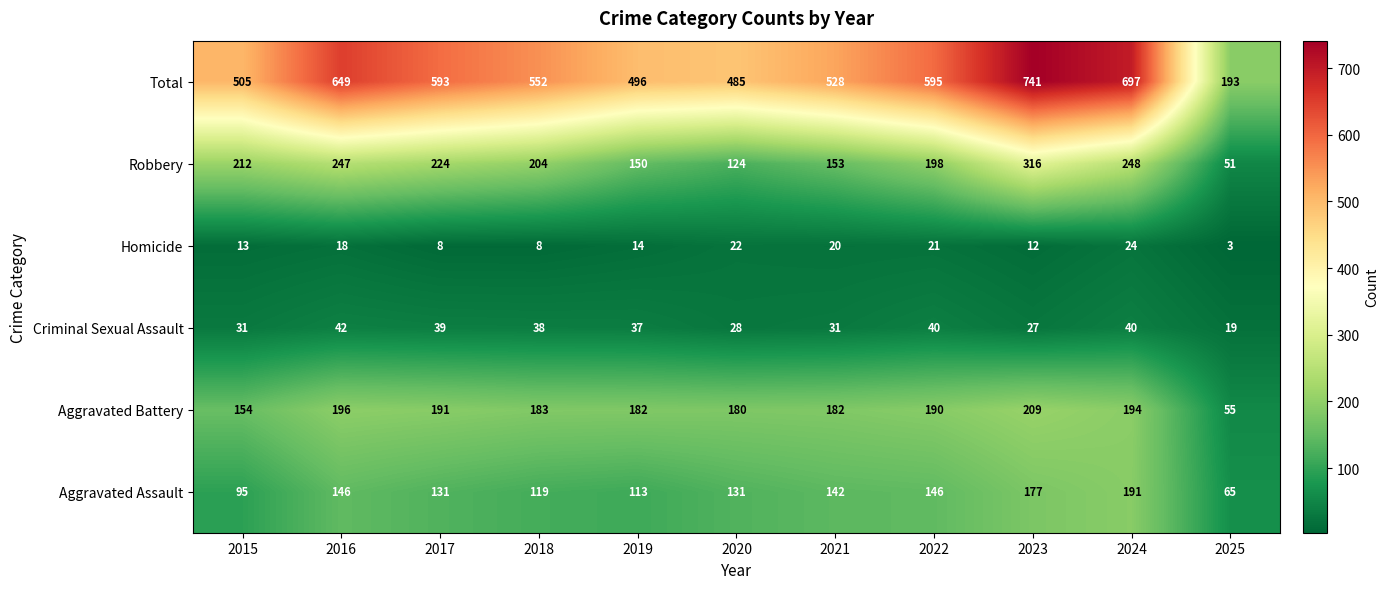

At which category is the sum across all series the highest?

2023